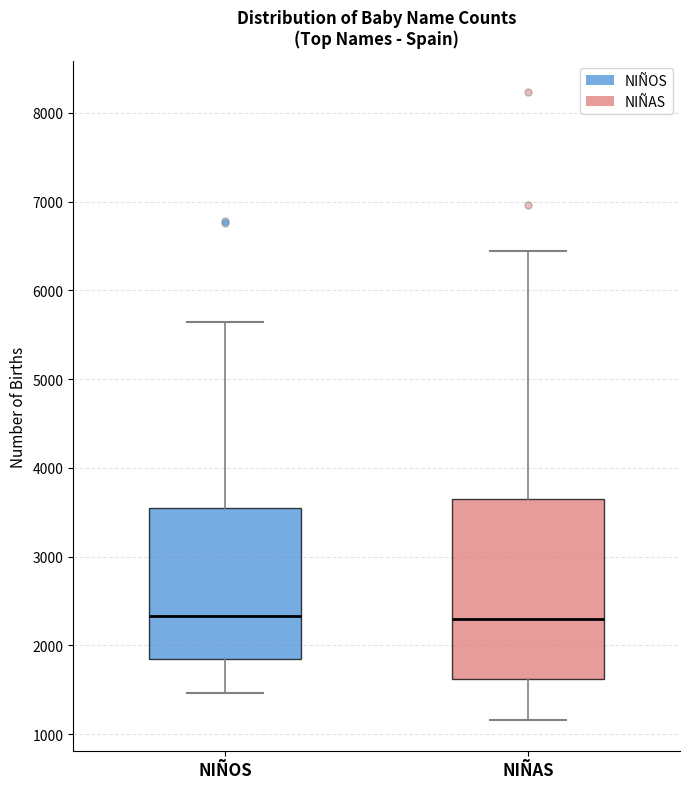

Where does the median line of the box for NIÑOS sit on the y-axis? The values are not printed on the chart, so give them approximately, as read against the axis.

2300